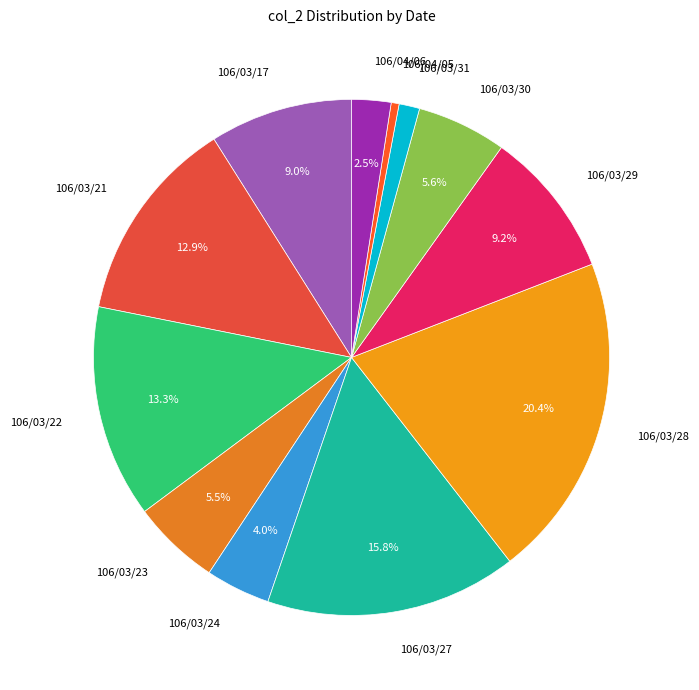

Is it true that 106/03/23 is 13% of the pie?

False